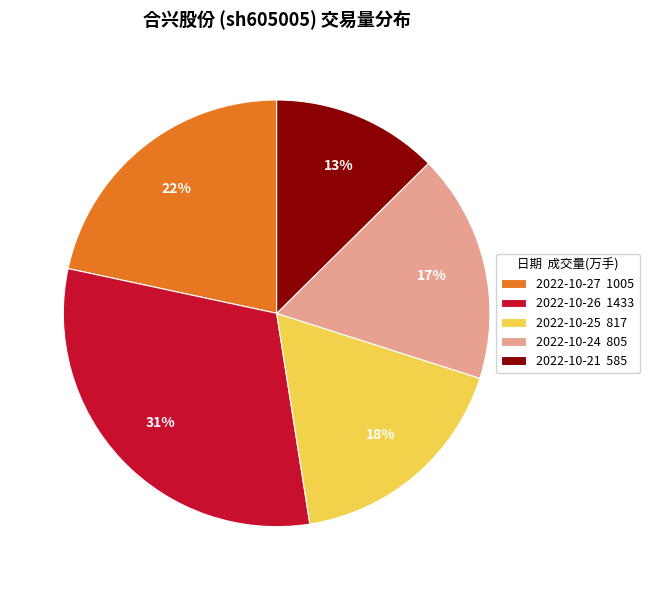

Which category has the biggest portion of the pie?

2022-10-26